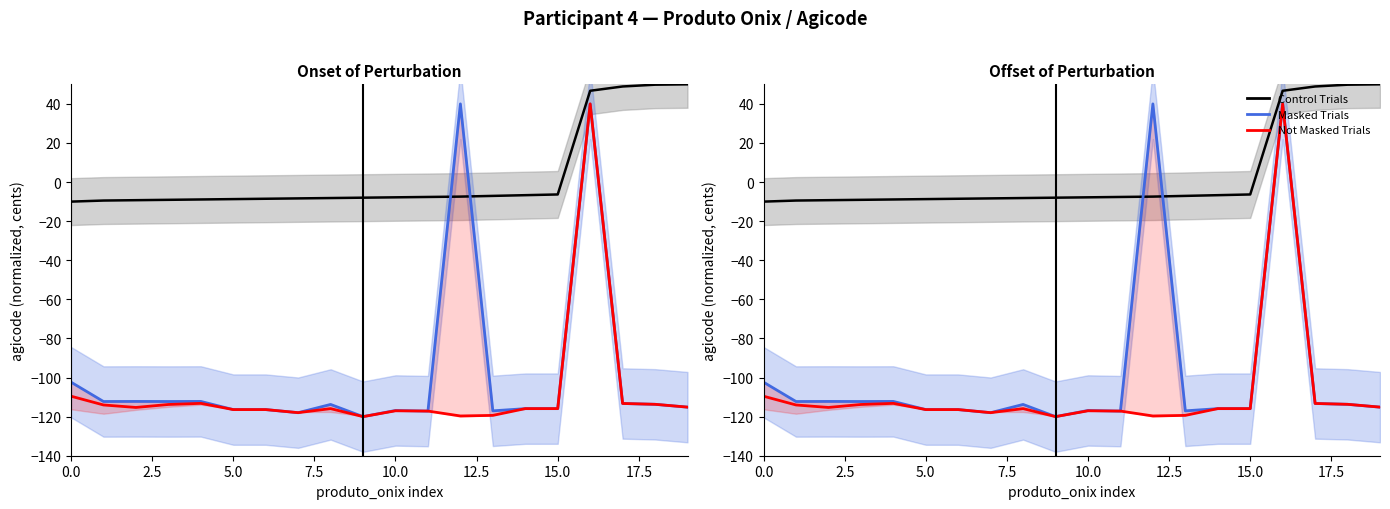

At which category is the sum across all series the highest?

16